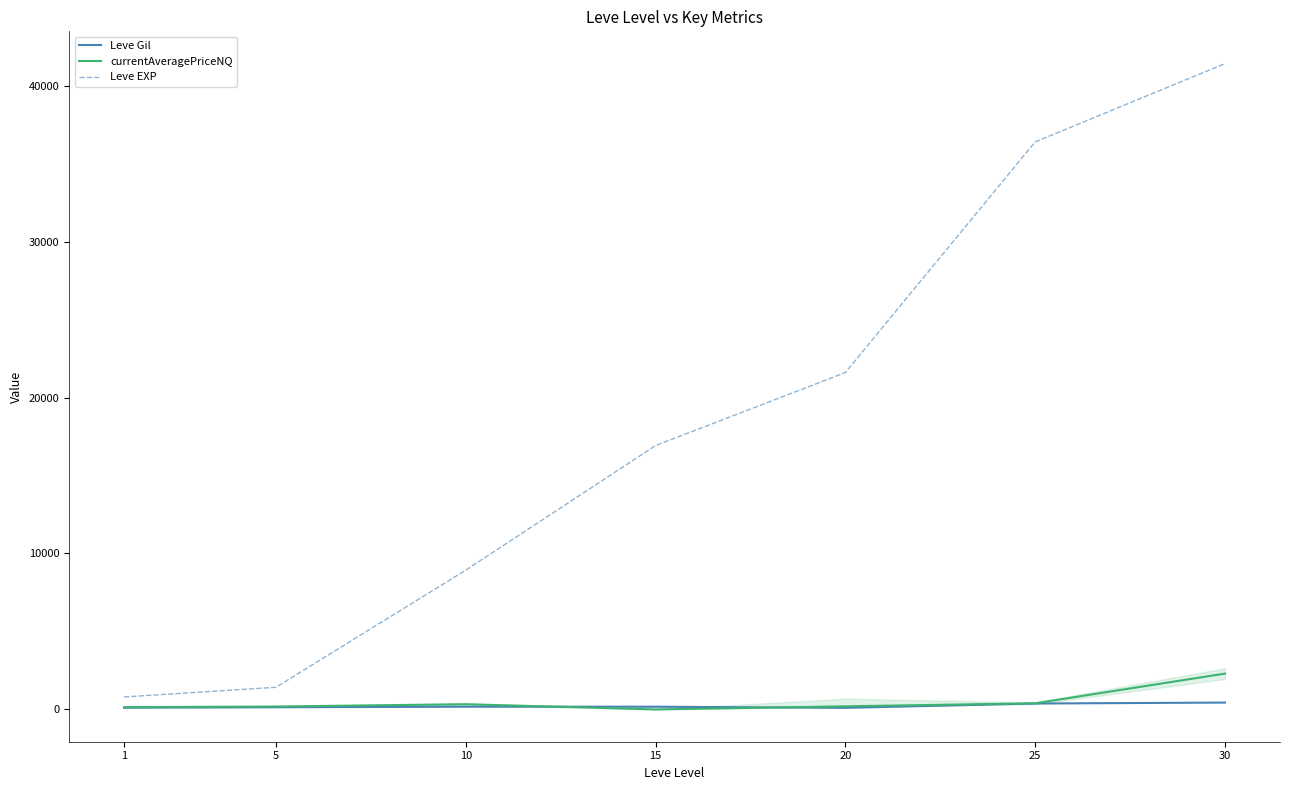

True or false: currentAveragePriceNQ and Leve EXP intersect in this chart.

False